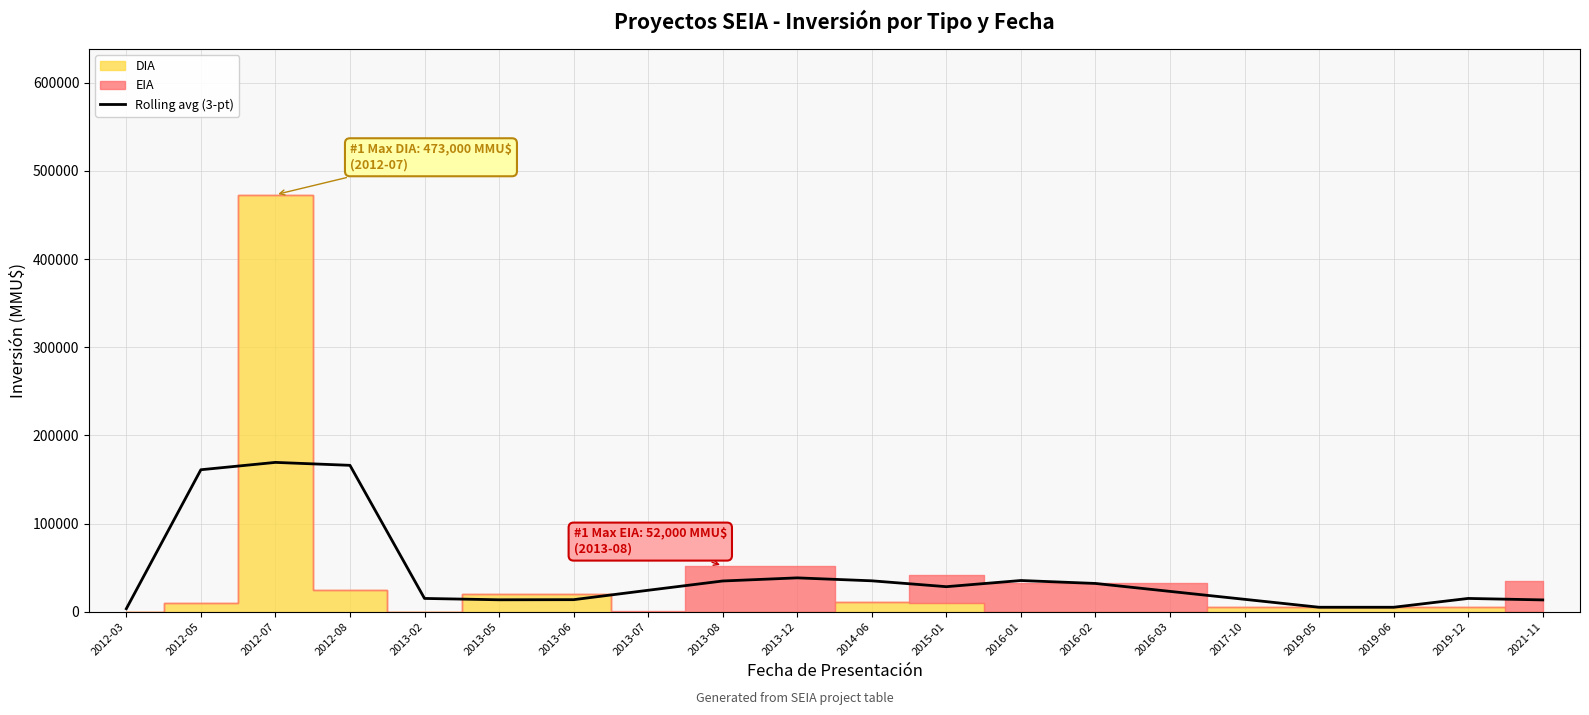

Reading right to left, extract all data points from this chart.

13333.3	15000.0	5000.0	5000.0	14000.0	23000.0	32000.0	35333.3	28333.3	35000.0	38333.3	34800.0	24266.7	13600.0	13466.7	15000.0	166000.0	169333.3	161000.0	3333.3